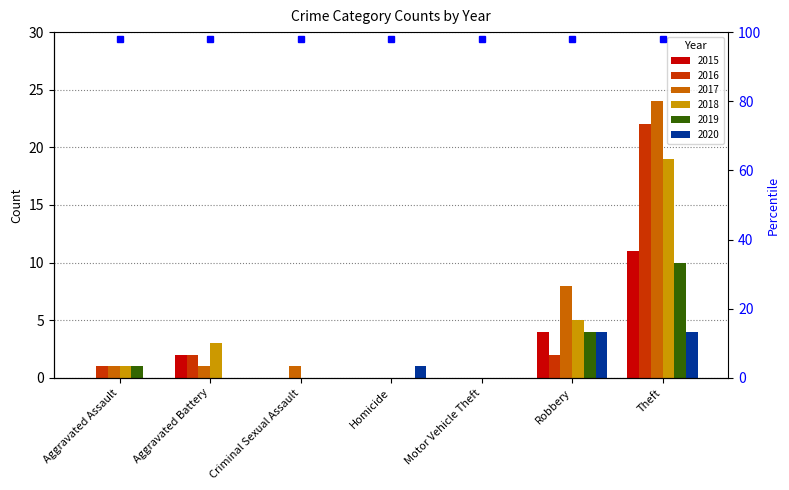

What are all the series names shown in the legend?

2015, 2016, 2017, 2018, 2019, 2020